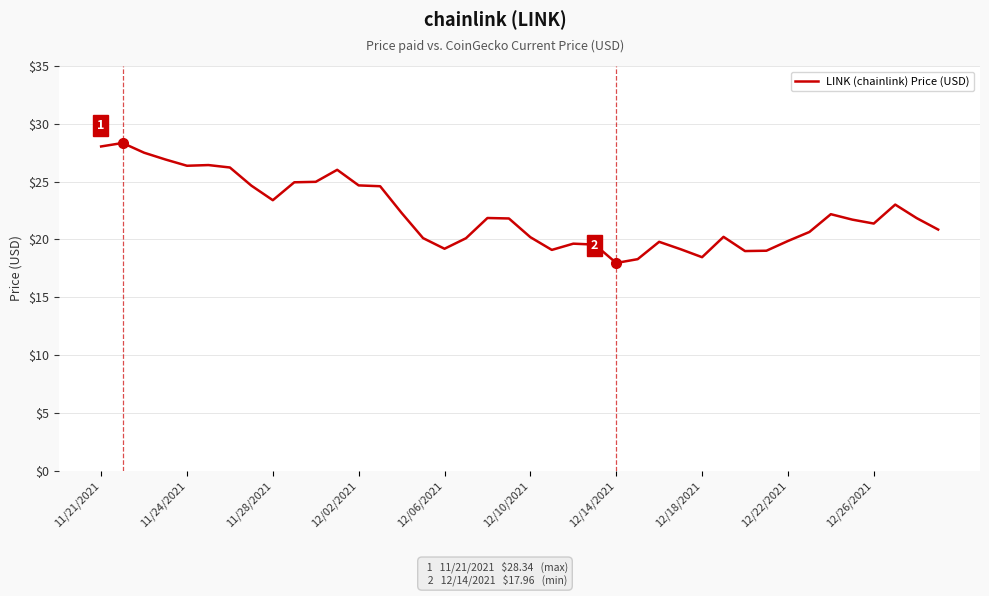

What is the greatest value displayed?

28.3